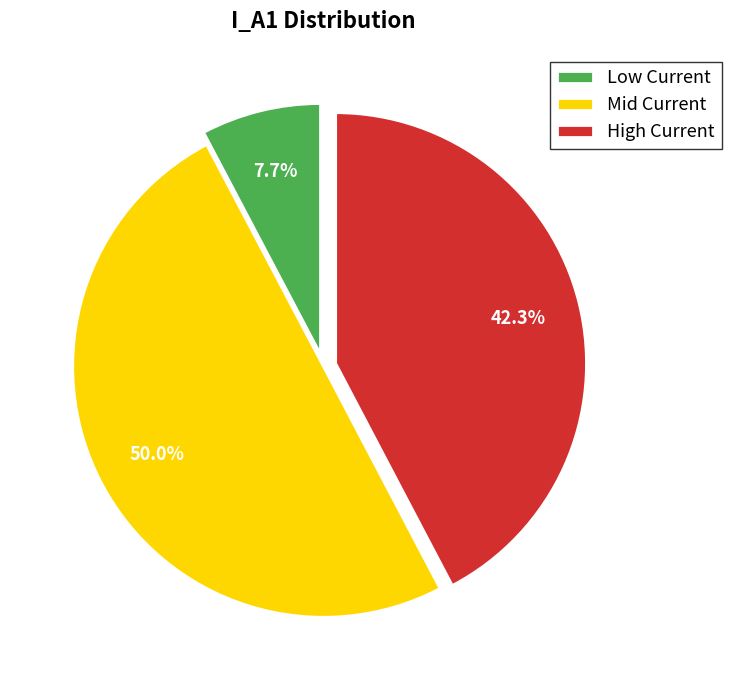

Does High Current account for over 50% of the chart?

No